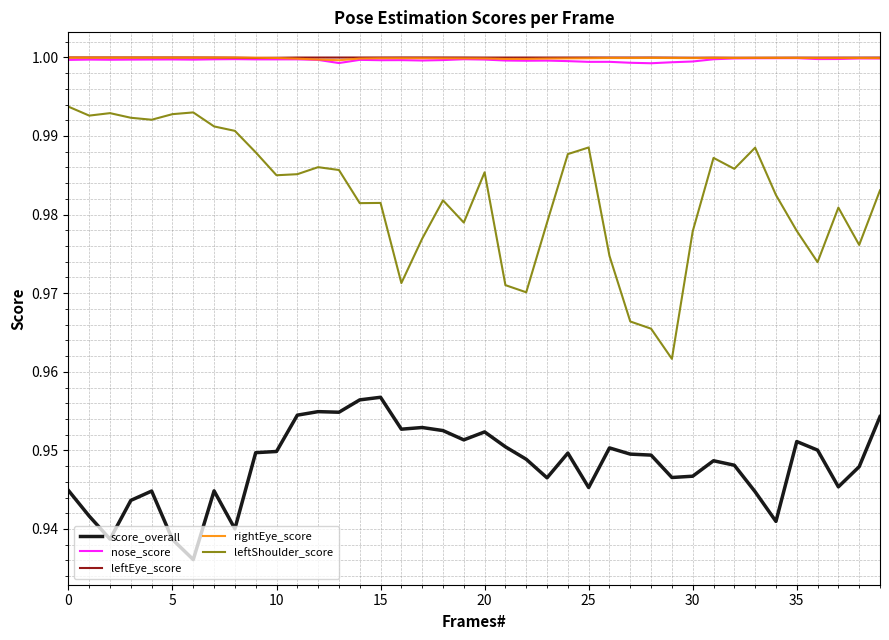

Which series has the largest range (max minus min)?

leftShoulder_score